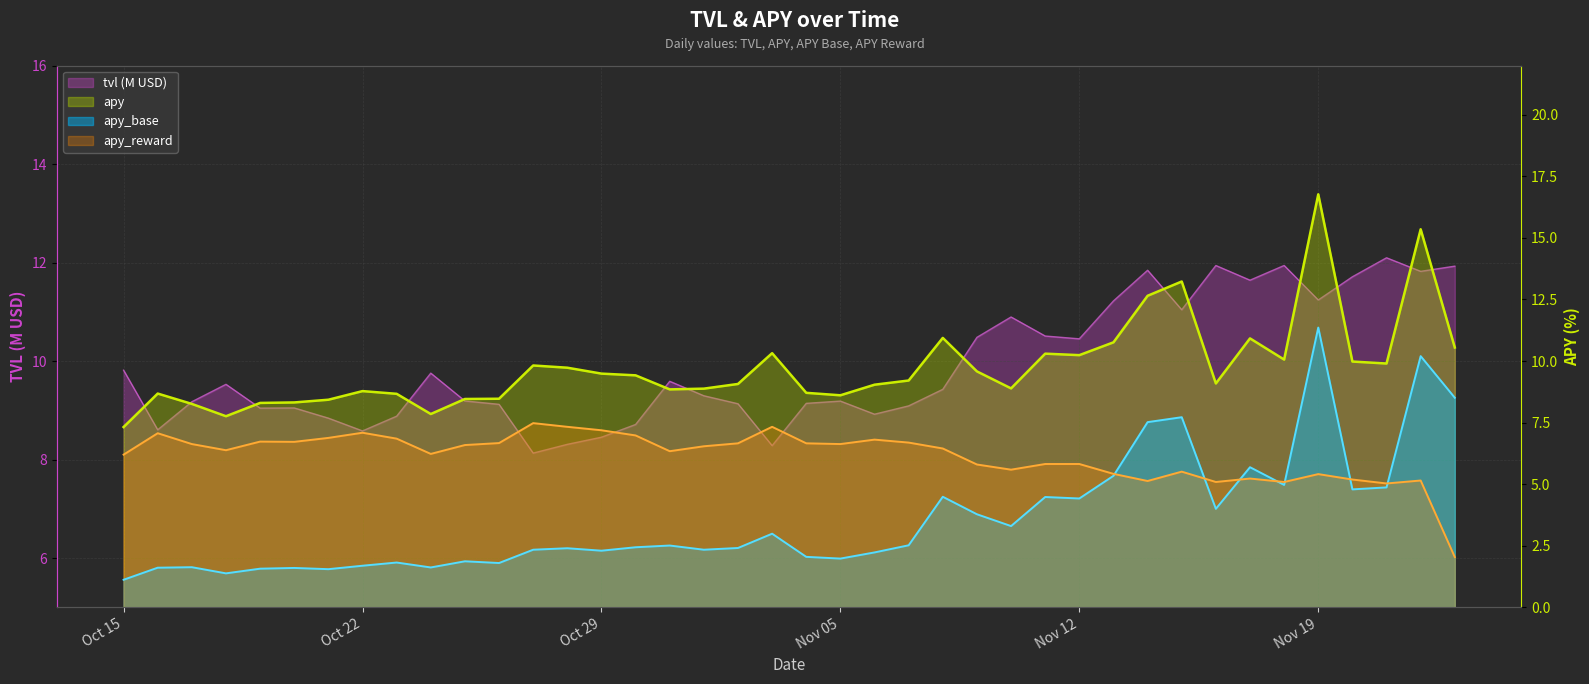

True or false: apy_base has a value of 2.0 at 20.

True